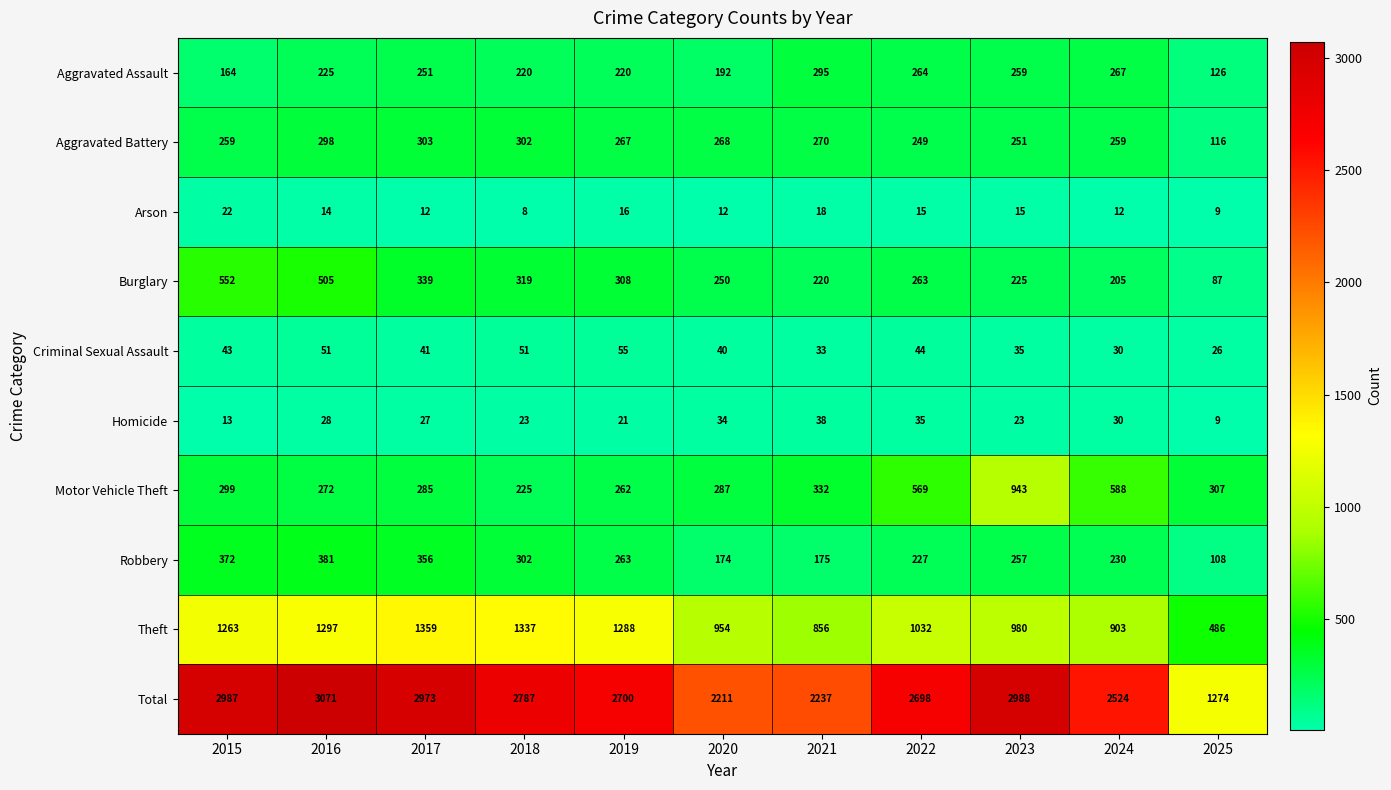

What is the spread (max minus min) of values at 2016?

3057